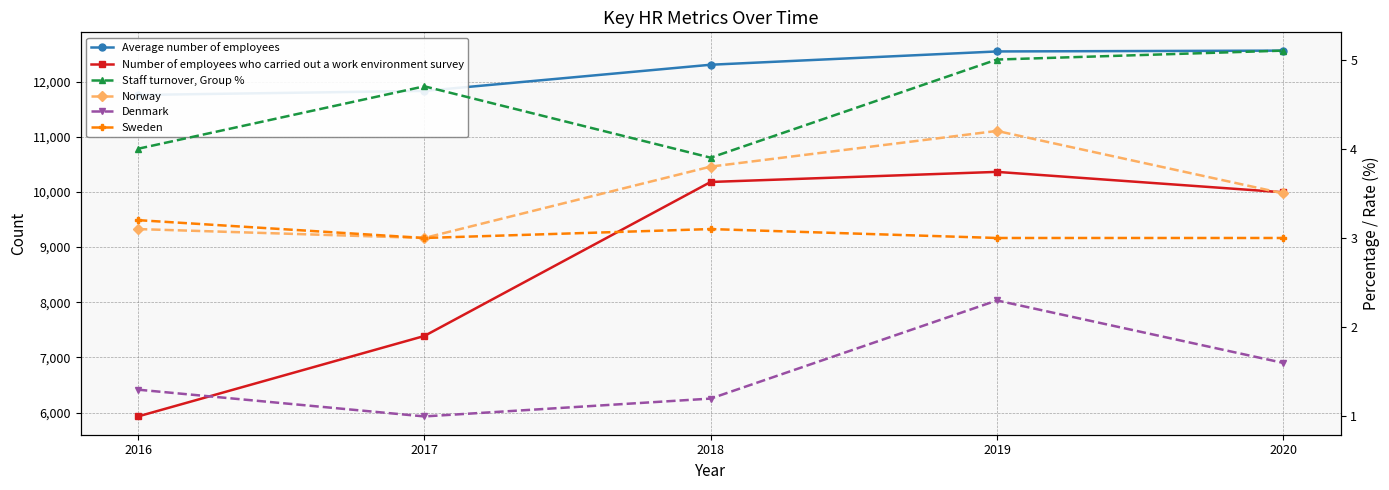

What is the spread (max minus min) of values at 2020?

12561.4